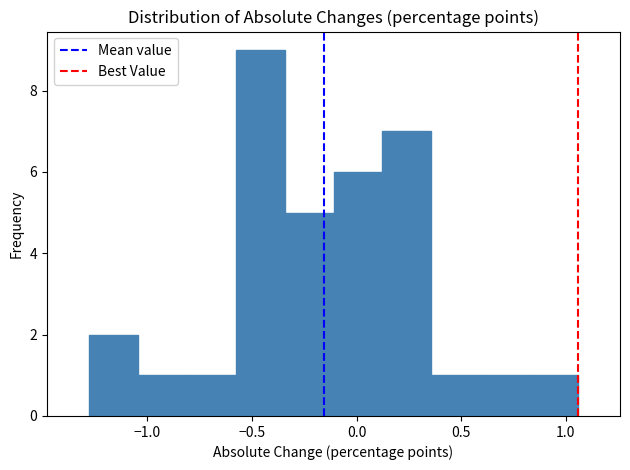

Reading left to right, list every bar in this chart as the range it spans on the x-axis followed by its height. Neither the bar edges nor the heights are printed on the chart, so give them approximately, as read against the axes.

-1.30 to -1.05: 2
-1.05 to -0.80: 1
-0.80 to -0.60: 1
-0.60 to -0.35: 9
-0.35 to -0.10: 5
-0.10 to 0.10: 6
0.10 to 0.35: 7
0.35 to 0.60: 1
0.60 to 0.80: 1
0.80 to 1.05: 1